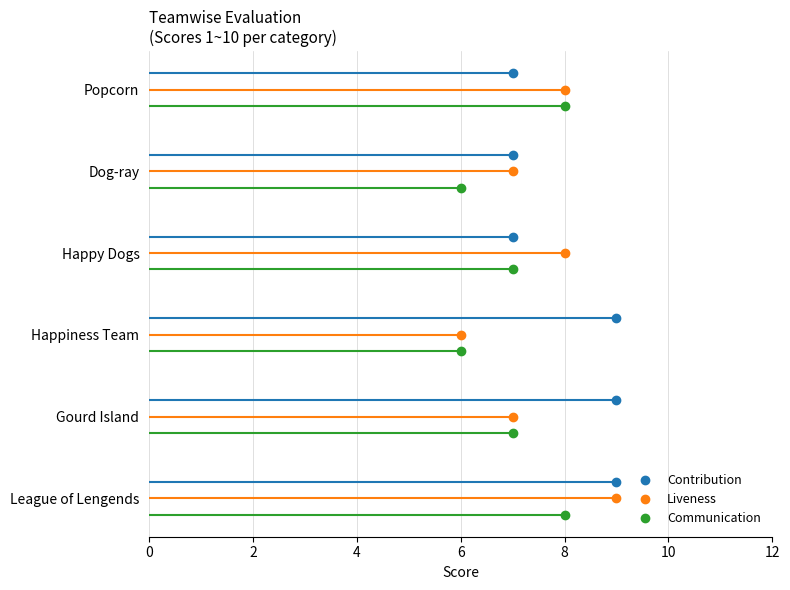

The Contribution series shows 7.1 at 8. True or false?

False